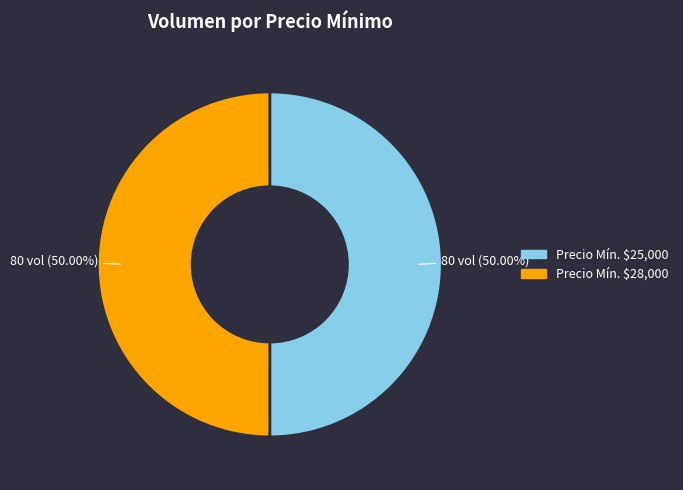

Count the number of slices in the pie.

2